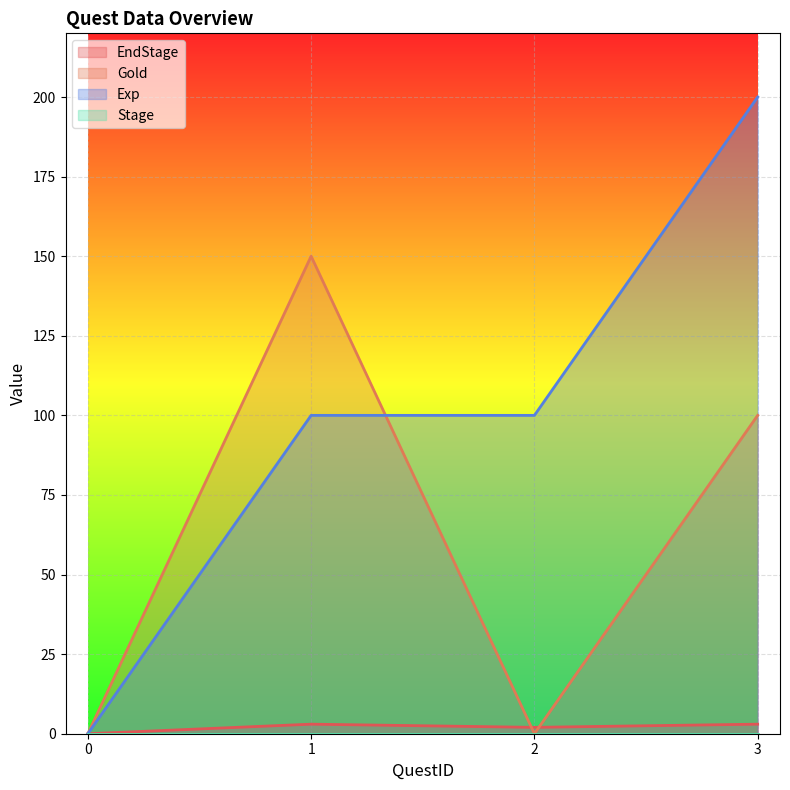

Read the Exp value at 1.

100